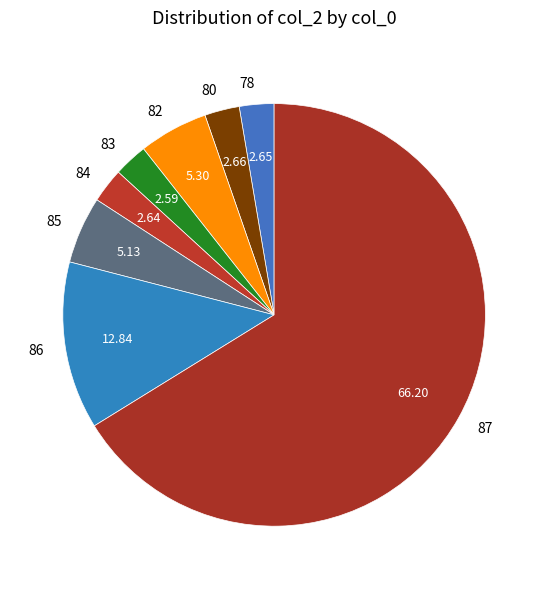

Which has a higher value, 86 or 82?

86